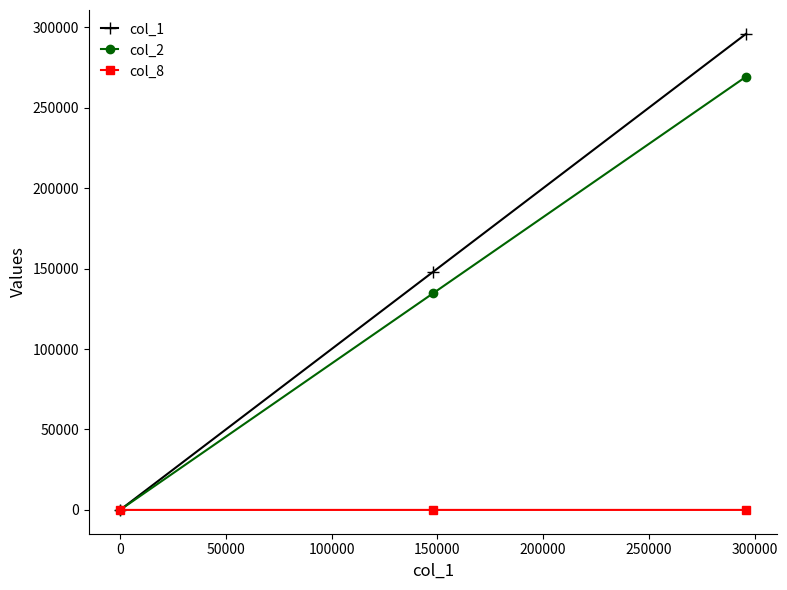

Which series has the largest total across all categories?

col_1